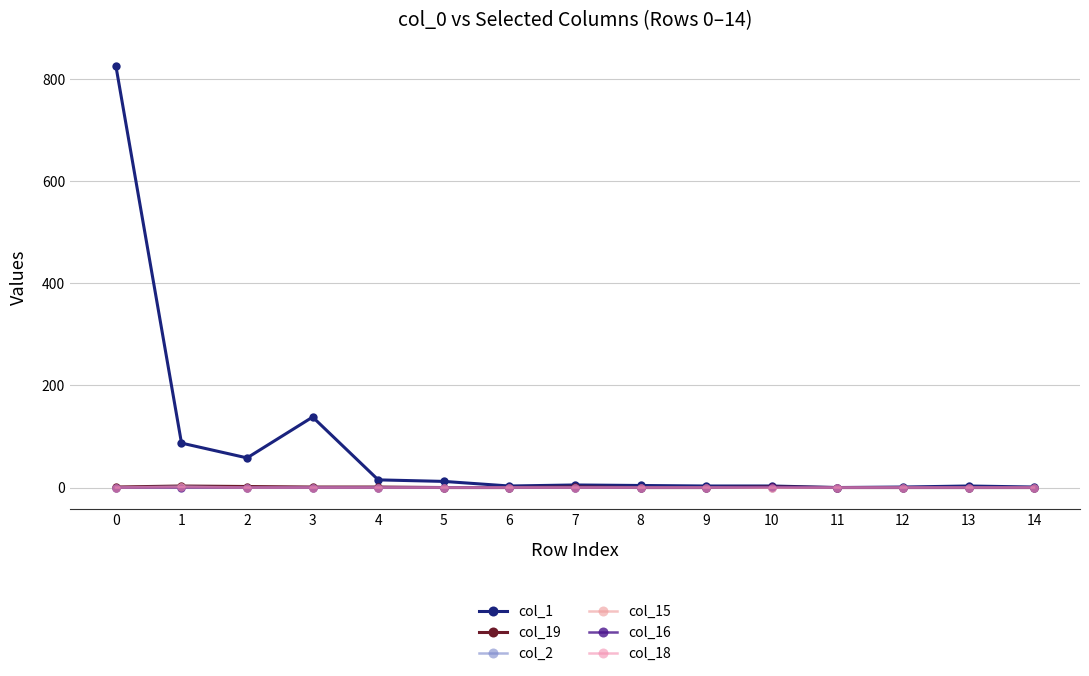

Reading left to right, transcribe all the data shown in this chart.

col_1: 0=825	1=87	2=58	3=138	4=15	5=12	6=3	7=5	8=4	9=3	10=3	11=0	12=1	13=3	14=1
col_19: 0=1	1=3	2=2	3=1	4=1	5=0	6=0	7=1	8=0	9=0	10=1	11=0	12=0	13=0	14=0
col_2: 0=0	1=2	2=0	3=0	4=0	5=0	6=0	7=0	8=0	9=0	10=0	11=0	12=0	13=0	14=0
col_15: 0=0	1=1	2=0	3=0	4=0	5=0	6=0	7=0	8=0	9=0	10=0	11=0	12=0	13=0	14=0
col_16: 0=0	1=0	2=0	3=0	4=0	5=0	6=0	7=0	8=0	9=0	10=1	11=0	12=0	13=0	14=0
col_18: 0=0	1=1	2=0	3=0	4=0	5=0	6=0	7=0	8=0	9=0	10=0	11=0	12=0	13=0	14=0